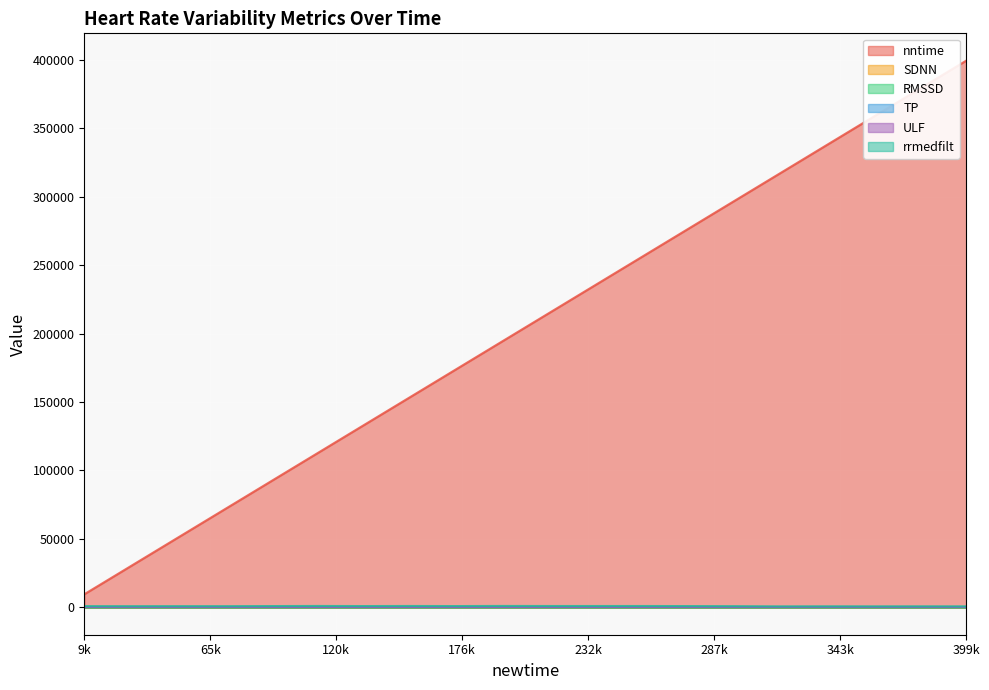

Does the chart display data point markers on the line(s)?

No